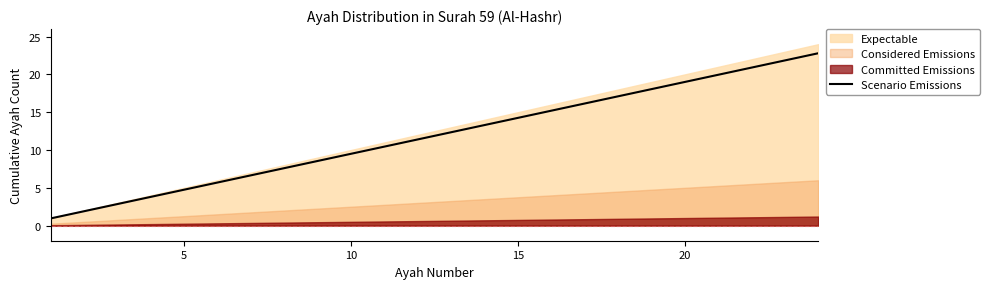

True or false: there are more than 1 points higher than both neighbors.

False